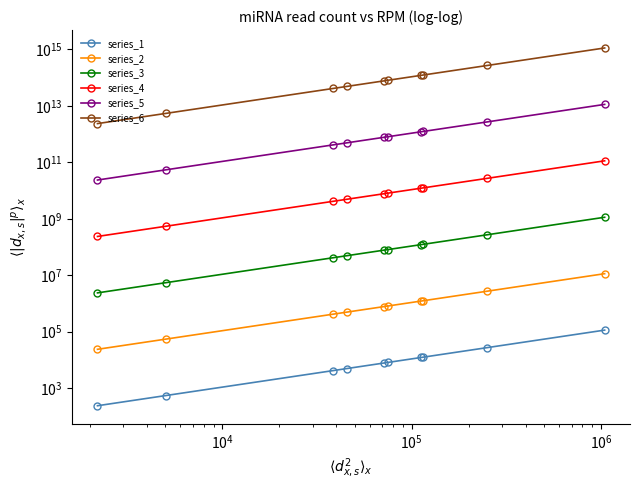

What is the average value of the series_6 series?

190641774860000.0